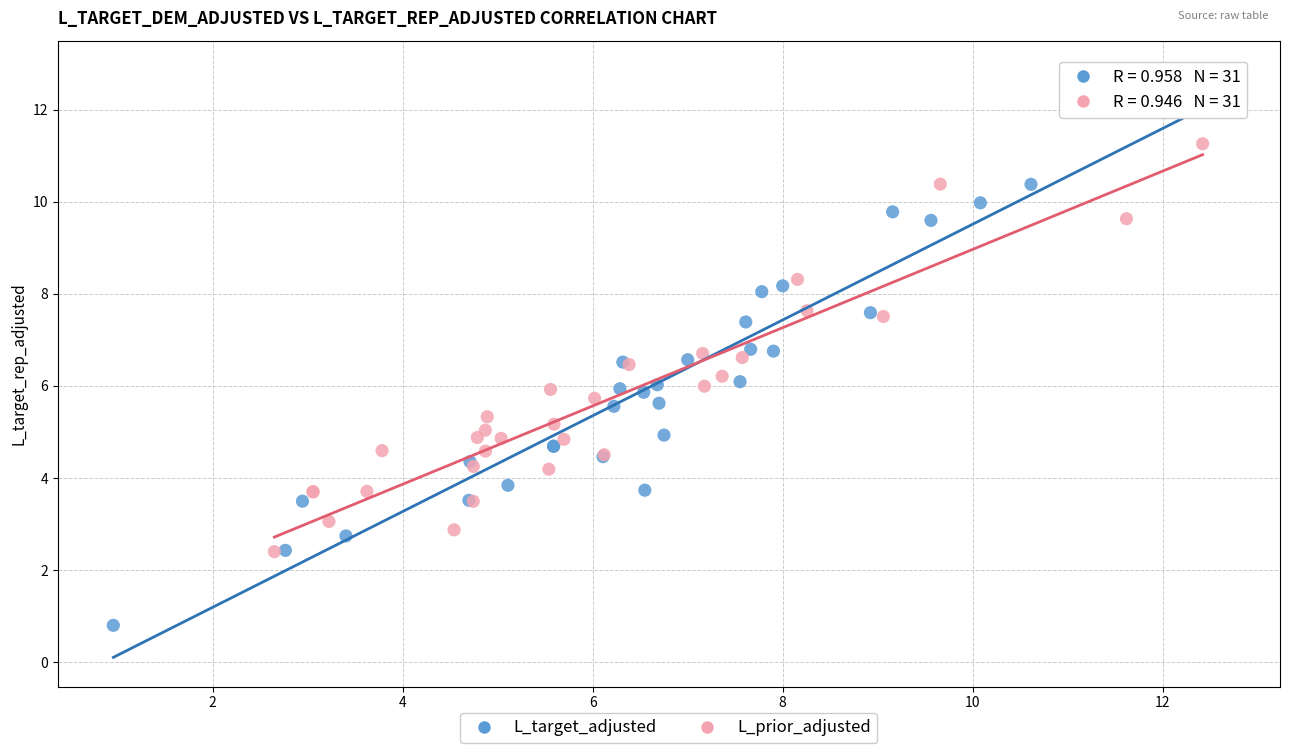

What are all the series names shown in the legend?

L_target_adjusted, L_prior_adjusted